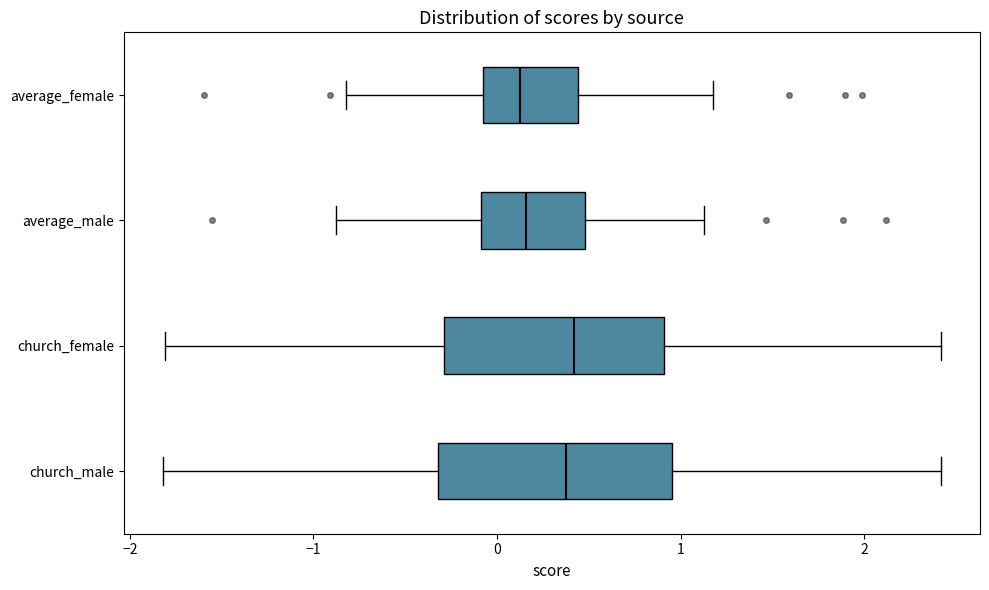

Where does the right whisker of the box for church_female end on the x-axis? The values are not printed on the chart, so give them approximately, as read against the axis.

2.4